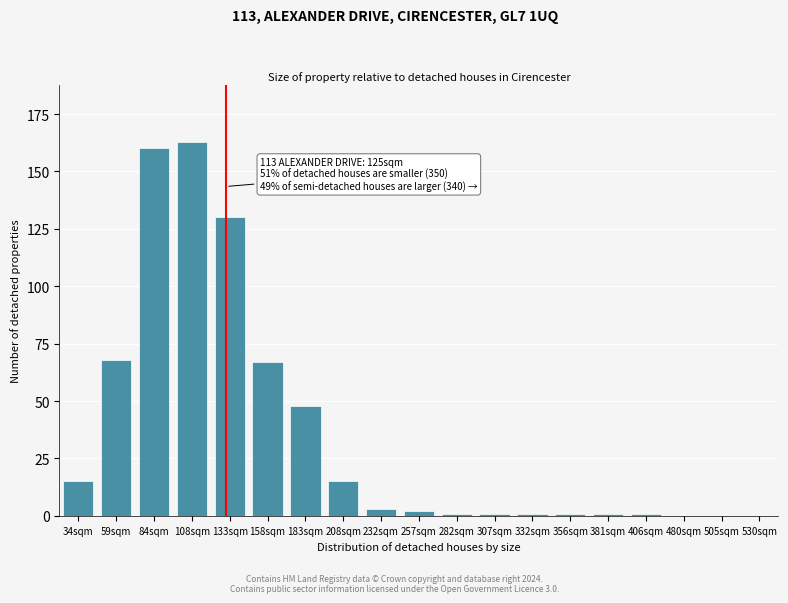

Reading left to right, list all the values displayed in this chart.

34sqm=15	59sqm=68	84sqm=160	108sqm=163	133sqm=130	158sqm=67	183sqm=48	208sqm=15	232sqm=3	257sqm=2	282sqm=1	307sqm=1	332sqm=1	356sqm=1	381sqm=1	406sqm=1	480sqm=0	505sqm=0	530sqm=0